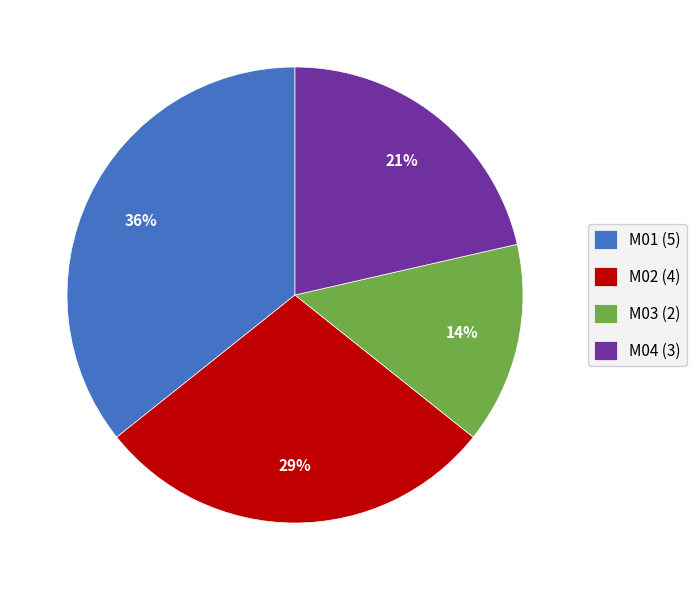

Combined, do M01 and M04 account for over 50%?

Yes